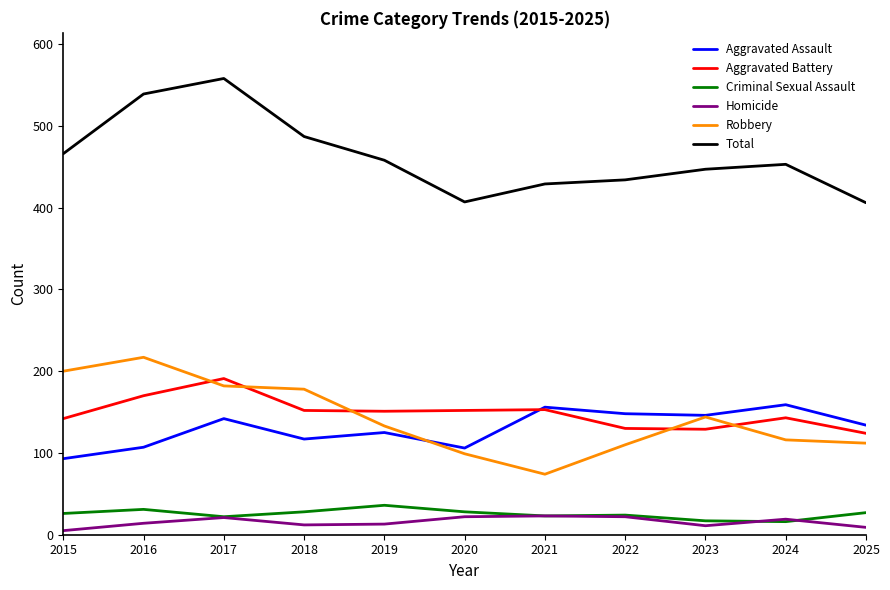

Where is the first local minimum for Aggravated Assault?

2018